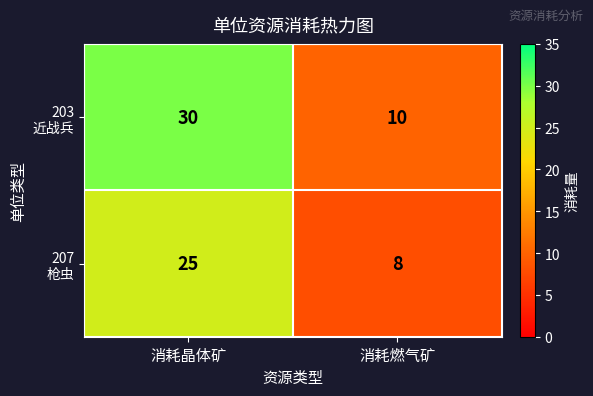

What is the spread (max minus min) of values at 消耗晶体矿?

5